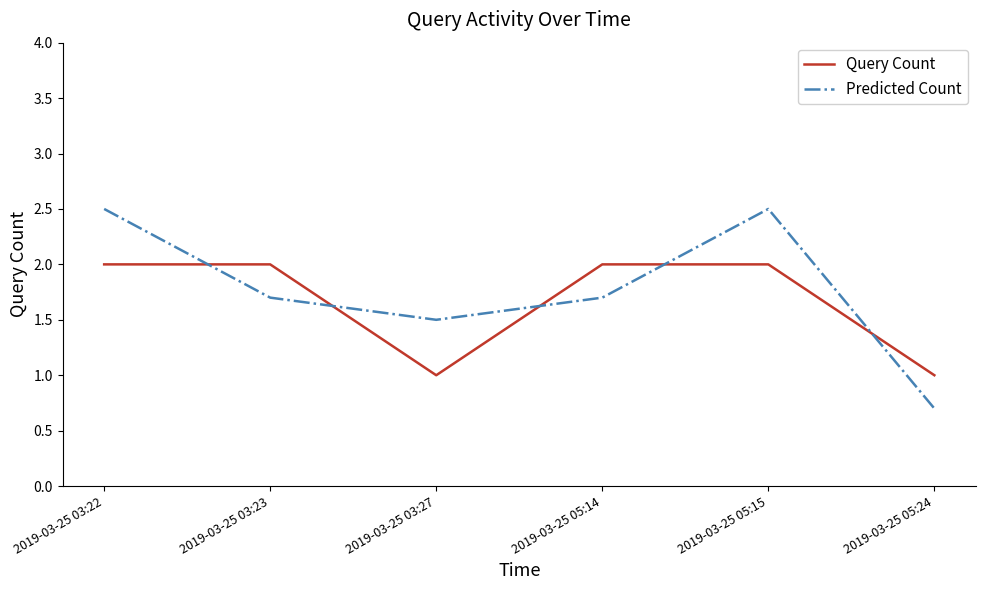

Rank the series by their maximum value, from highest to lowest.

Predicted Count, Query Count